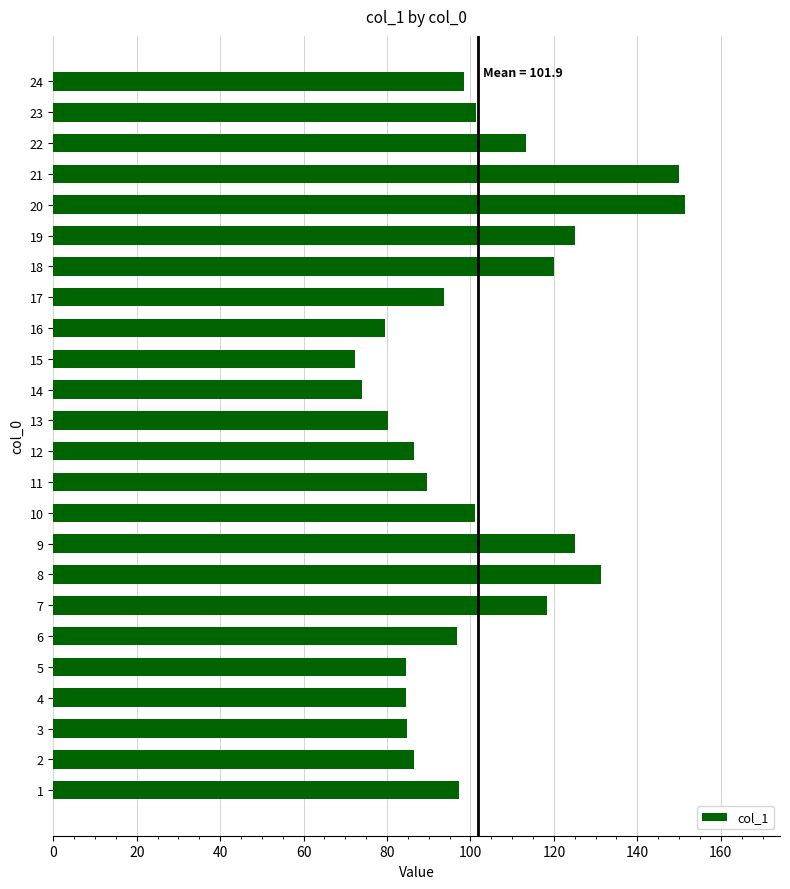

What is the difference between the maximum and minimum values?

79.2